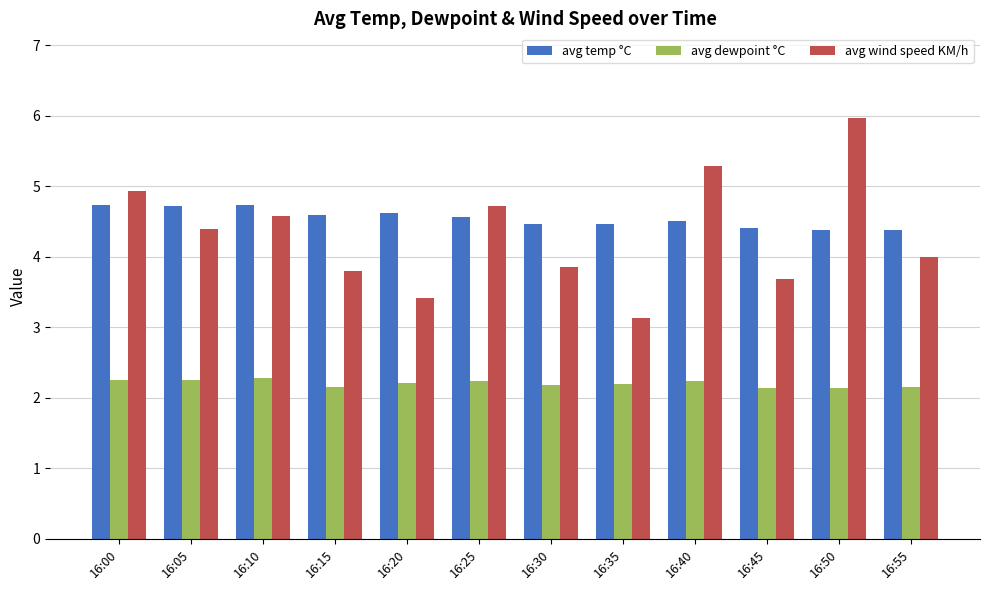

What value does the avg wind speed KM/h series have at 16:35?

3.1